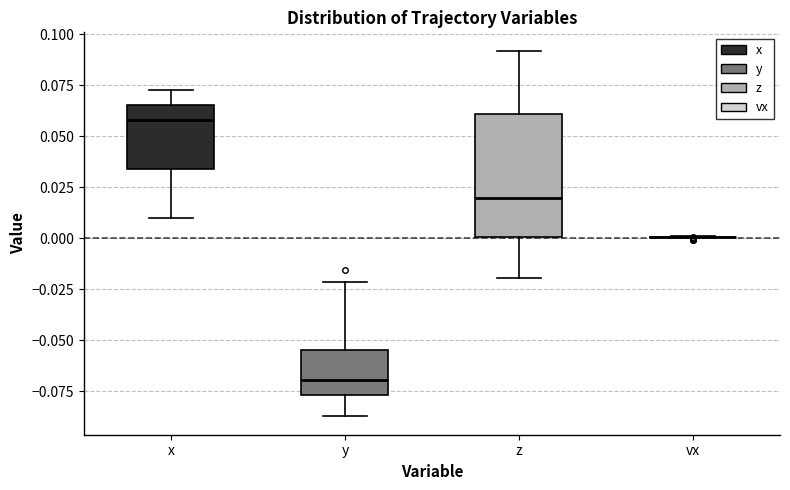

Reading left to right, read every box against the y-axis: the position of its median line, the range the box covers, and the ends of its whiskers. The values are not printed on the chart, so give them approximately, as read against the axis.

x: median 0.060, box 0.035 to 0.065, whiskers 0.010 to 0.075
y: median -0.070, box -0.075 to -0.055, whiskers -0.085 to -0.020
z: median 0.020, box 0.000 to 0.060, whiskers -0.020 to 0.090
vx: box collapsed to a line at 0.000, whiskers 0.000 to 0.000